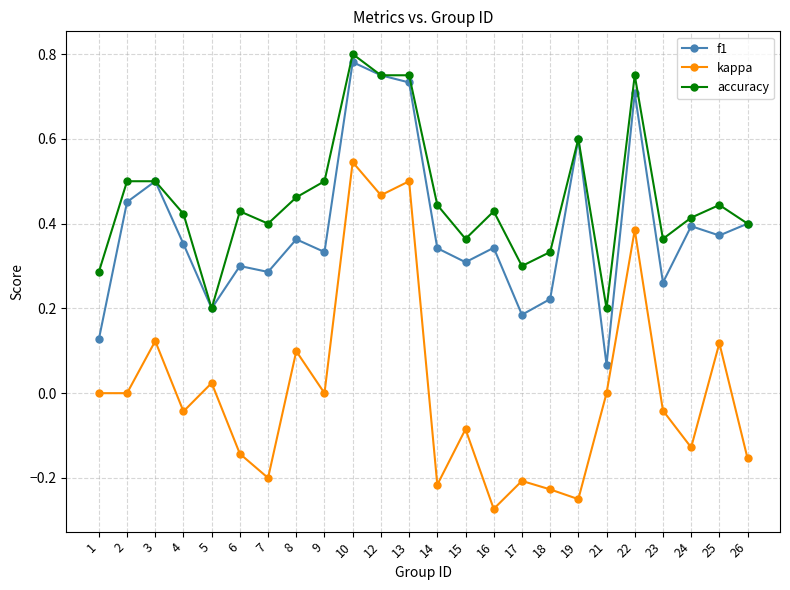

Which series changed the most between 18 and 26?

f1